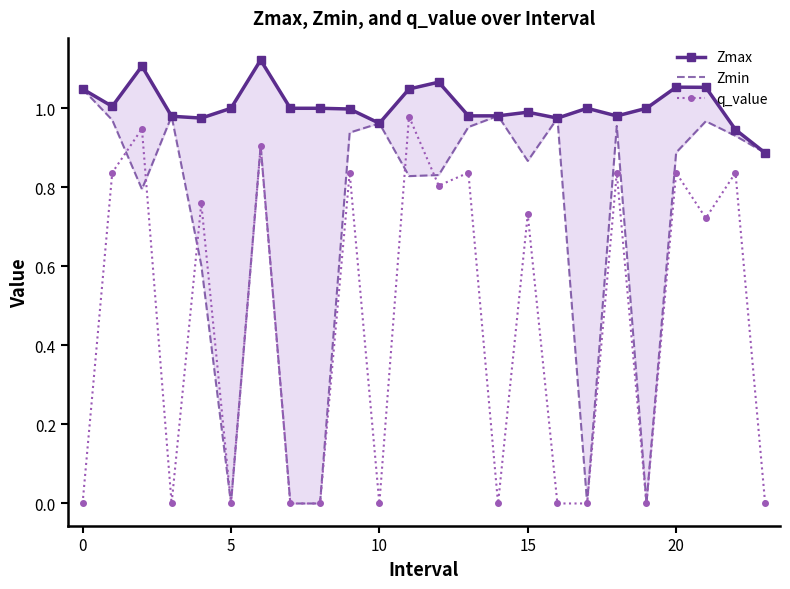

What are all the series names shown in the legend?

Zmax, Zmin, q_value